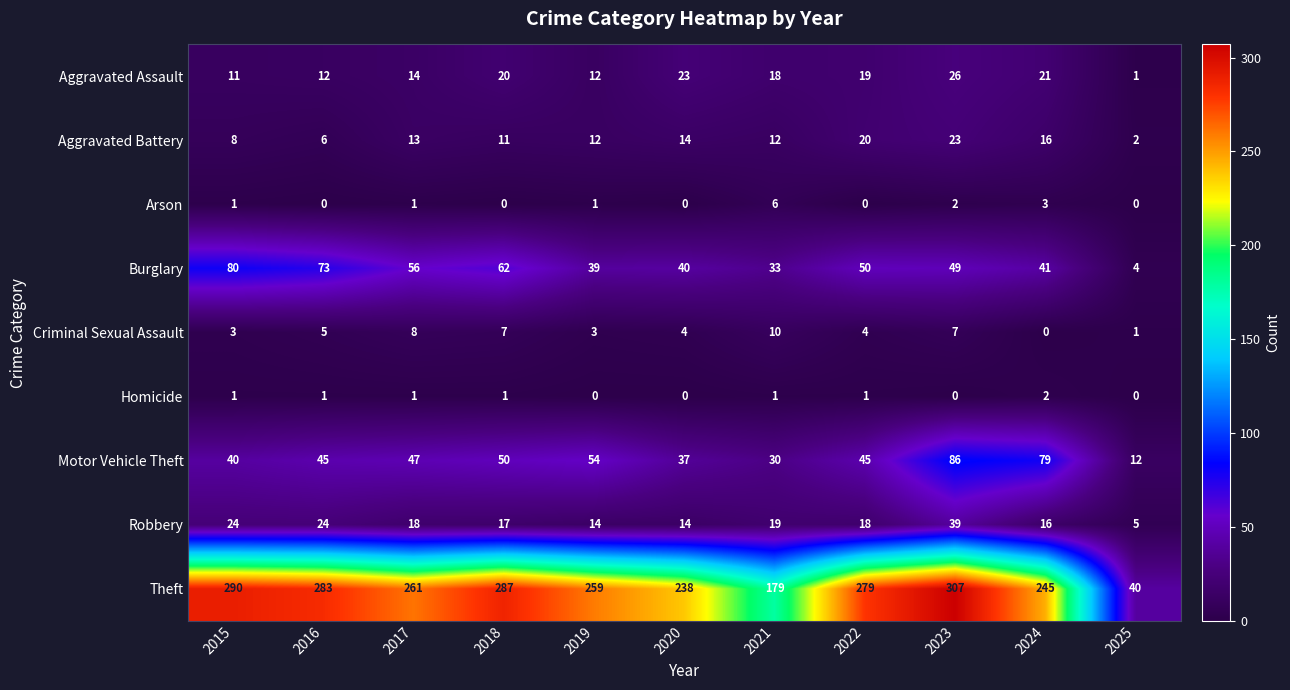

At which category is the sum across all series the highest?

2023